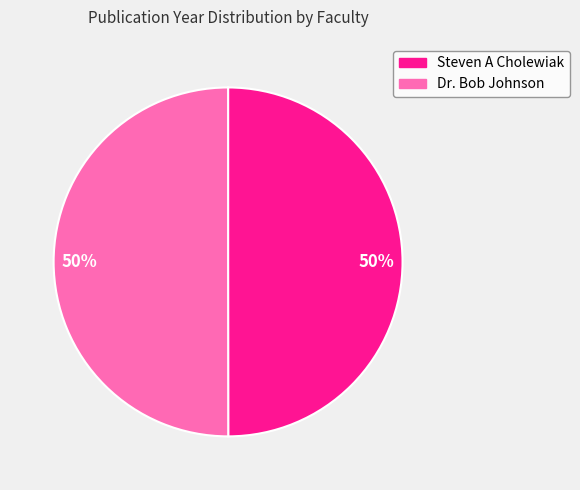

Combined, do Dr. Bob Johnson and Steven A Cholewiak account for over 50%?

Yes